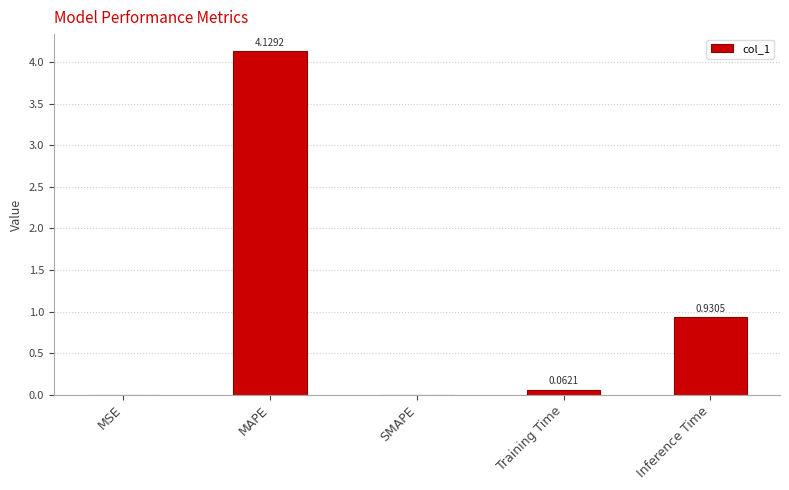

What is the sum of all values?

5.1